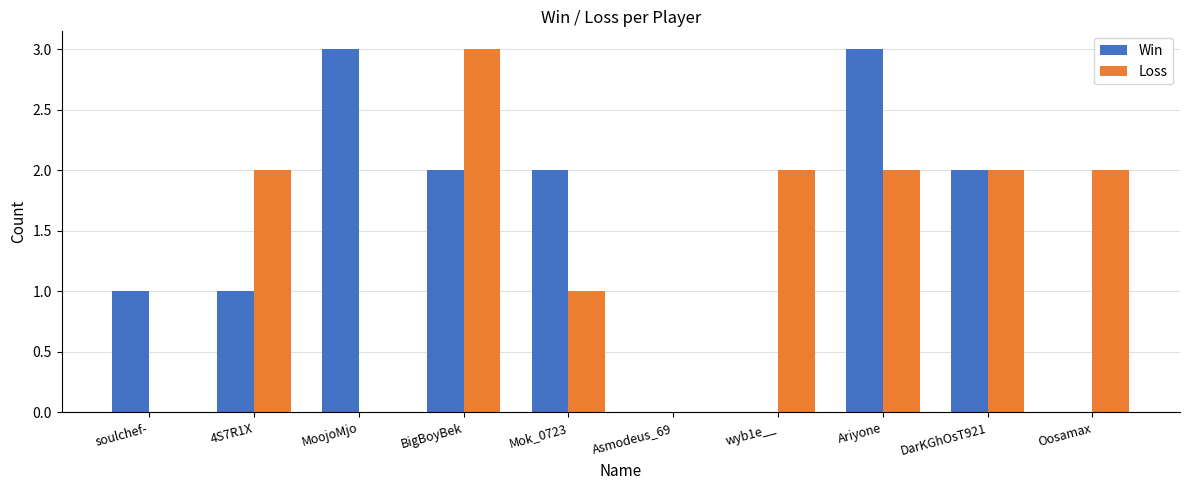

What value does the Win series have at 4S7R1X?

1